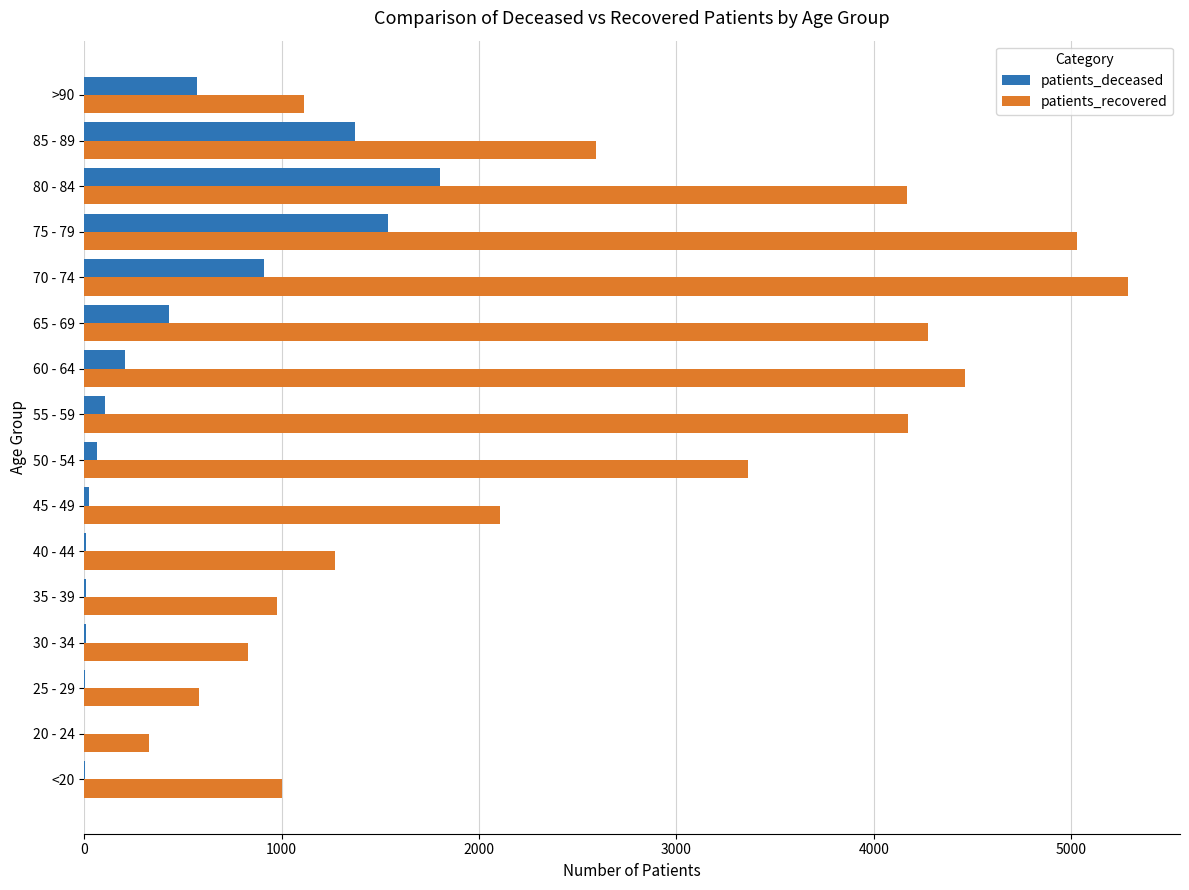

Between <20 and 20 - 24, which series saw the biggest shift?

patients_recovered